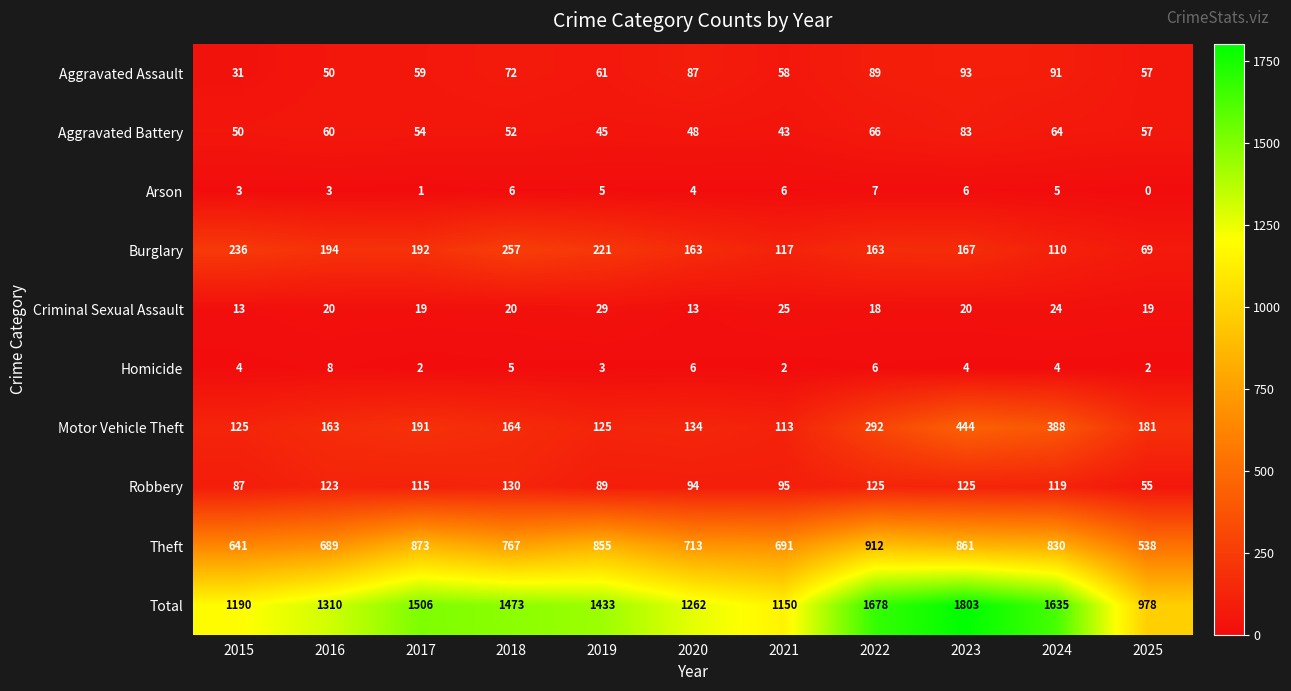

At which label is Total closest to 1390?

2019